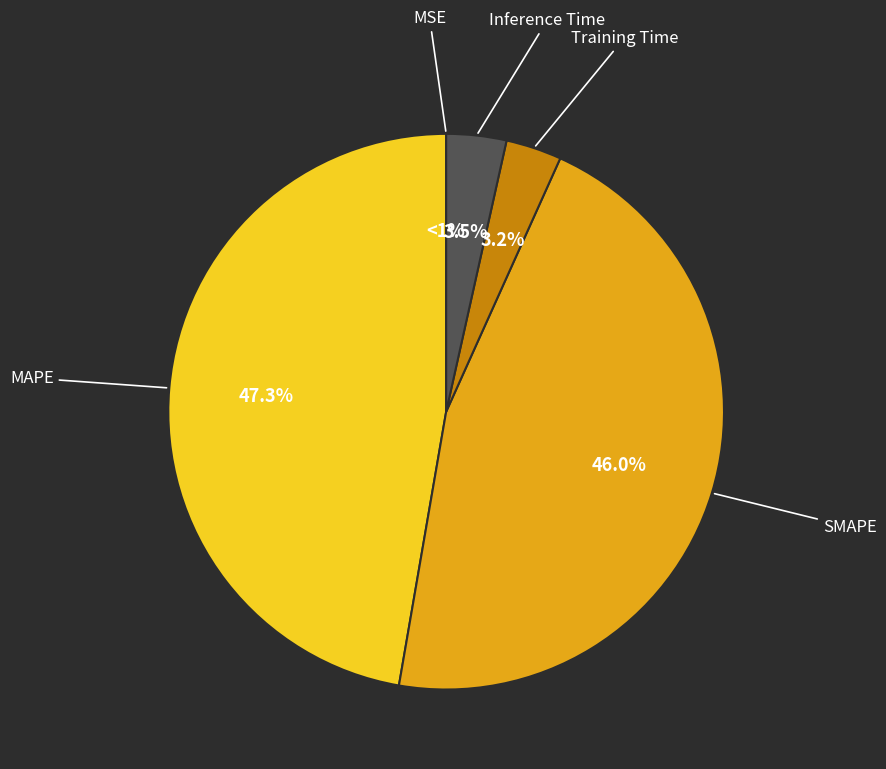

How many segments does this pie chart have?

5